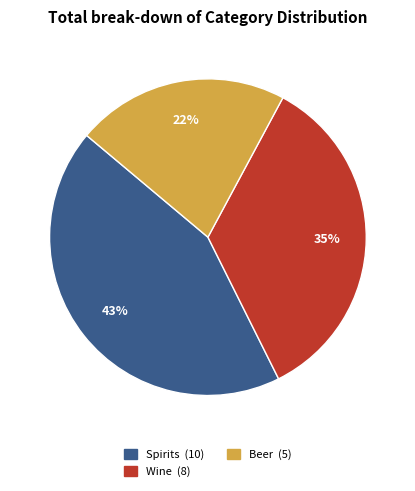

Does any single category account for the majority?

No